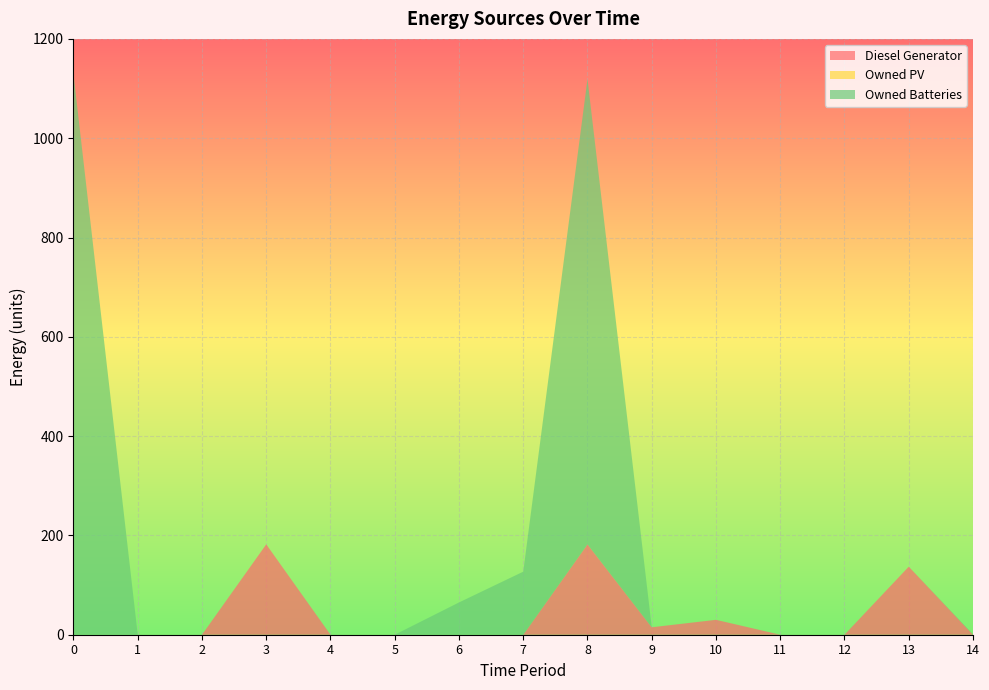

Reading left to right, extract all data points from this chart.

Diesel Generator: 0	0	0	182	0	0	0	0	182	15	30	0	0	137	0
Owned PV: 0	0	0	0	0	0	0	0	0	0	0	0	0	0	0
Owned Batteries: 1129	0	0	0	0	0	65	127	937	0	0	0	0	0	1